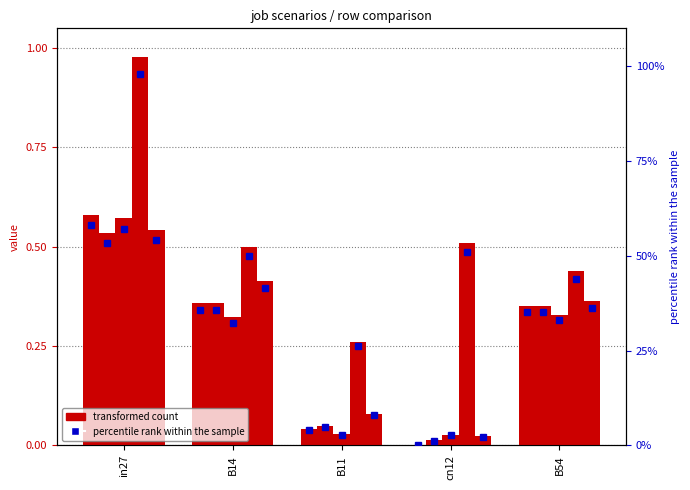

Where is job205_scenario0_365 nearest to the value 0?

cn12